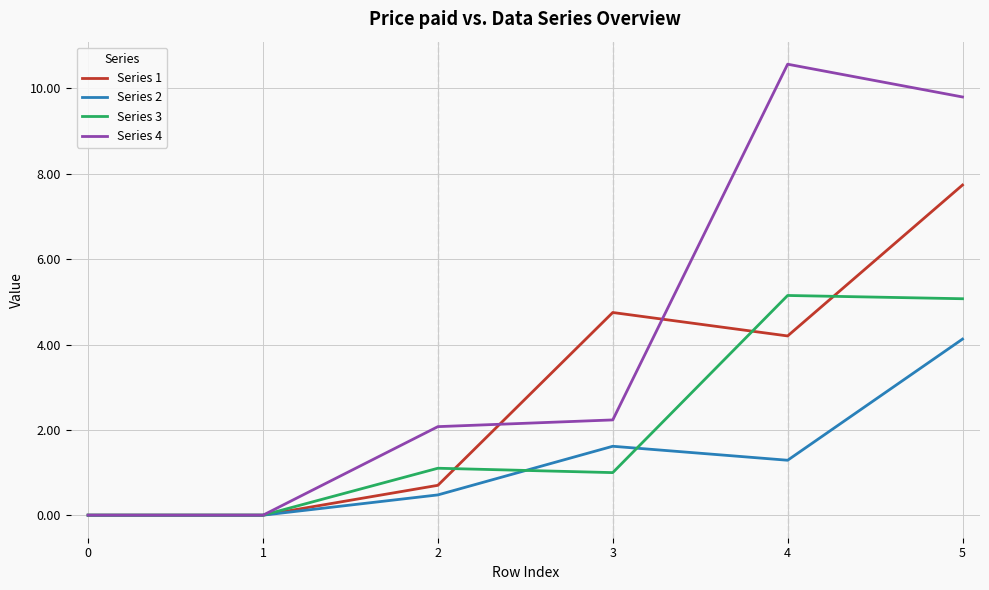

List the series in order of their overall mean, lowest first.

Series 2, Series 3, Series 1, Series 4